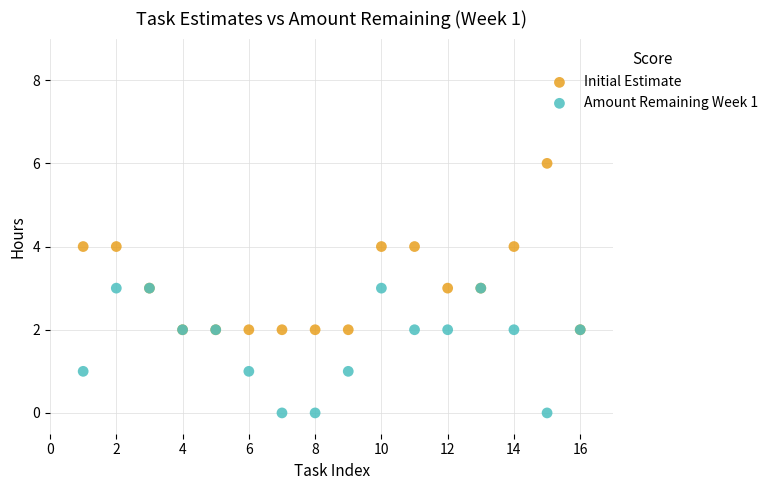

Which series contains the lowest Y value?

Amount Remaining Week 1